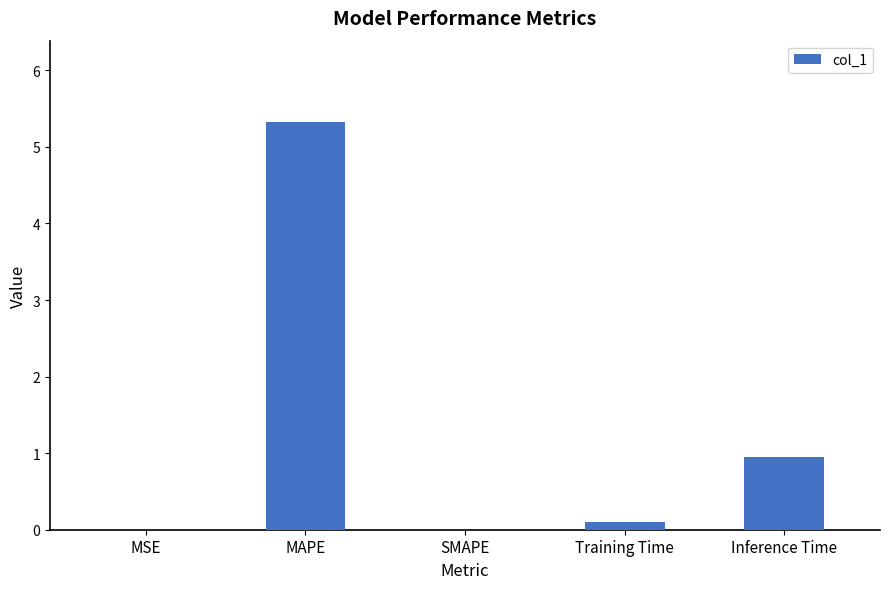

Where is the data nearest to the value 2?

Inference Time